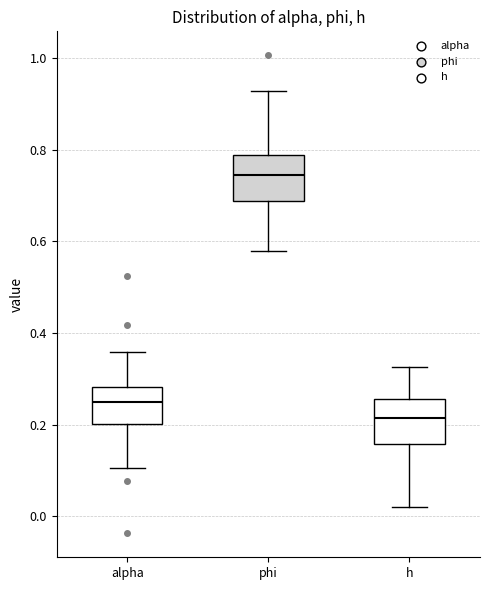

Which box has the highest median line?

phi